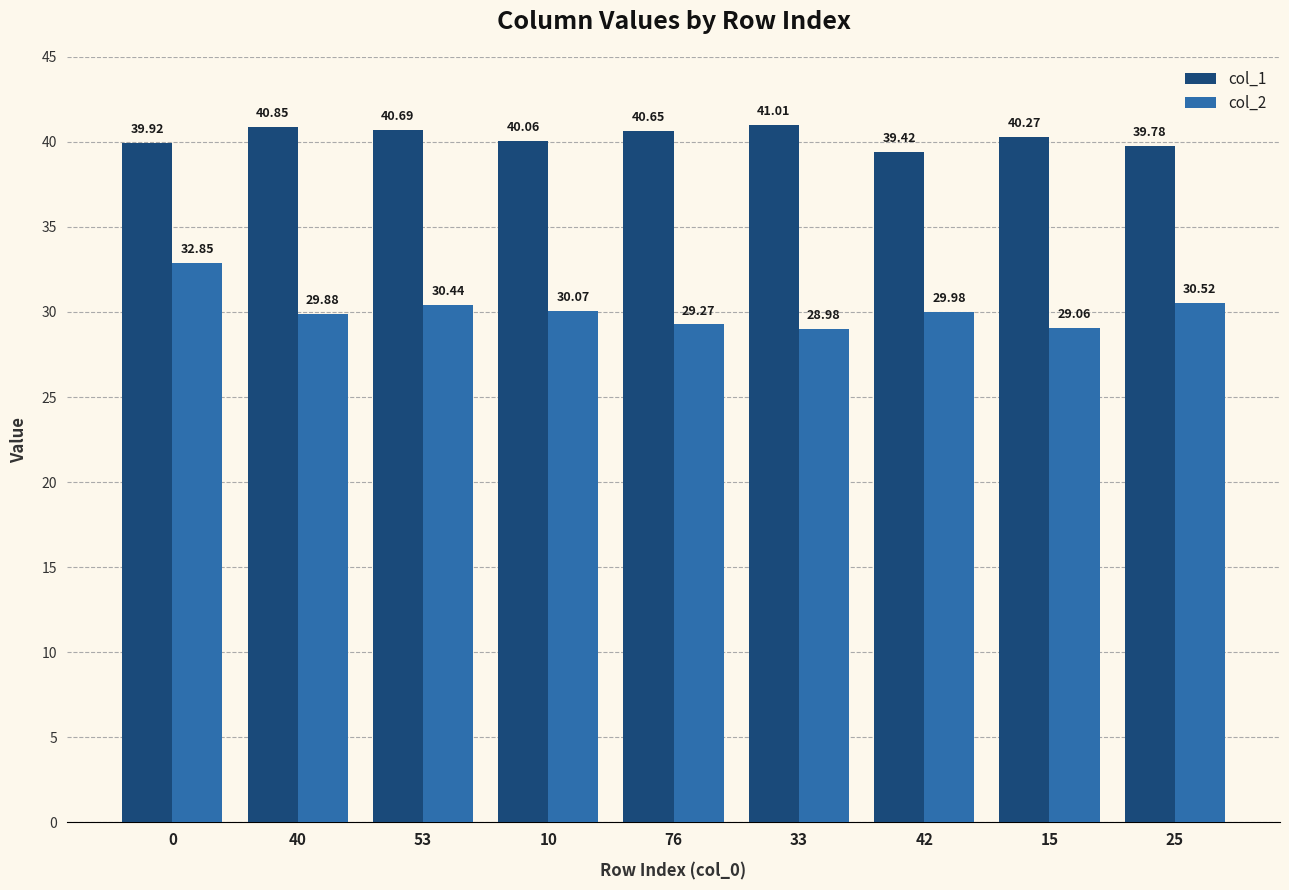

What is the value of the col_1 bar at the 8th from the left?

40.3